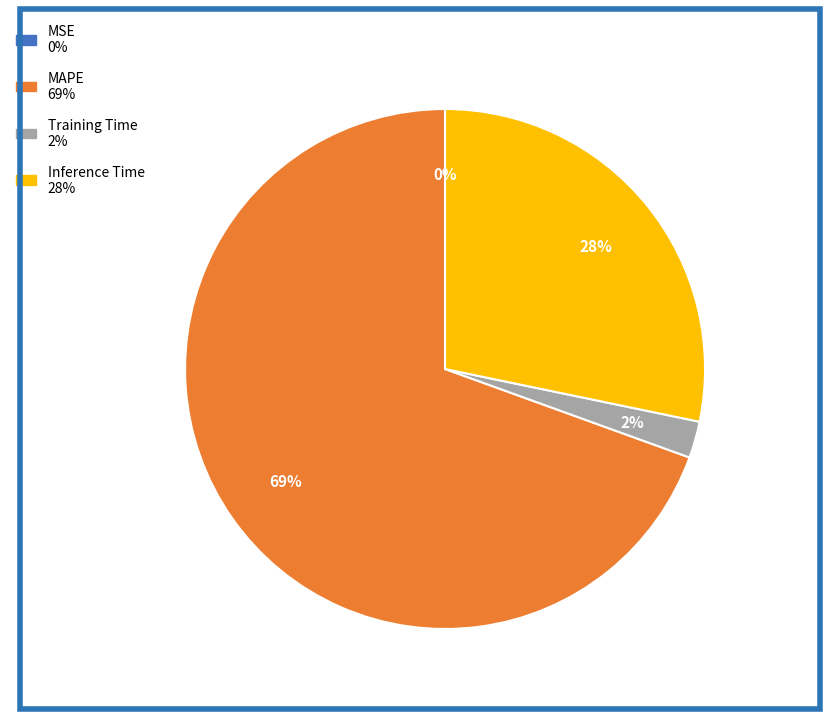

What percentage is the Training Time slice, to the nearest percent?

2%